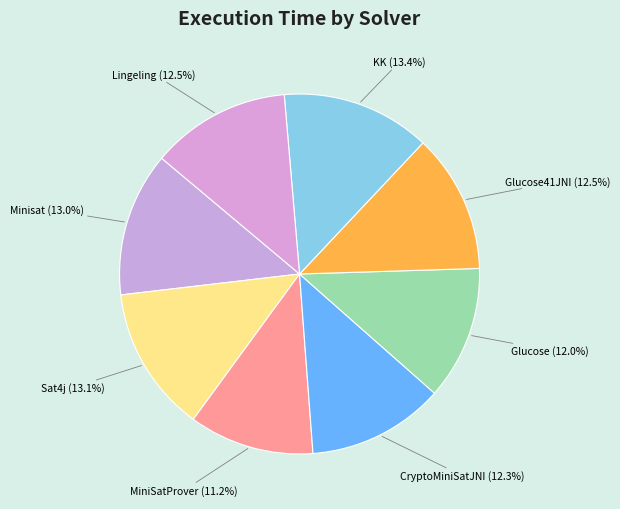

To the nearest percent, what percentage of the pie is MiniSatProver?

11%